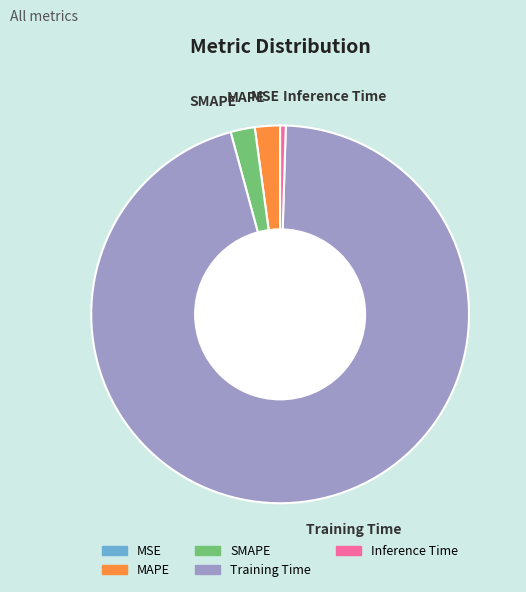

What is the largest slice in the pie chart?

Training Time